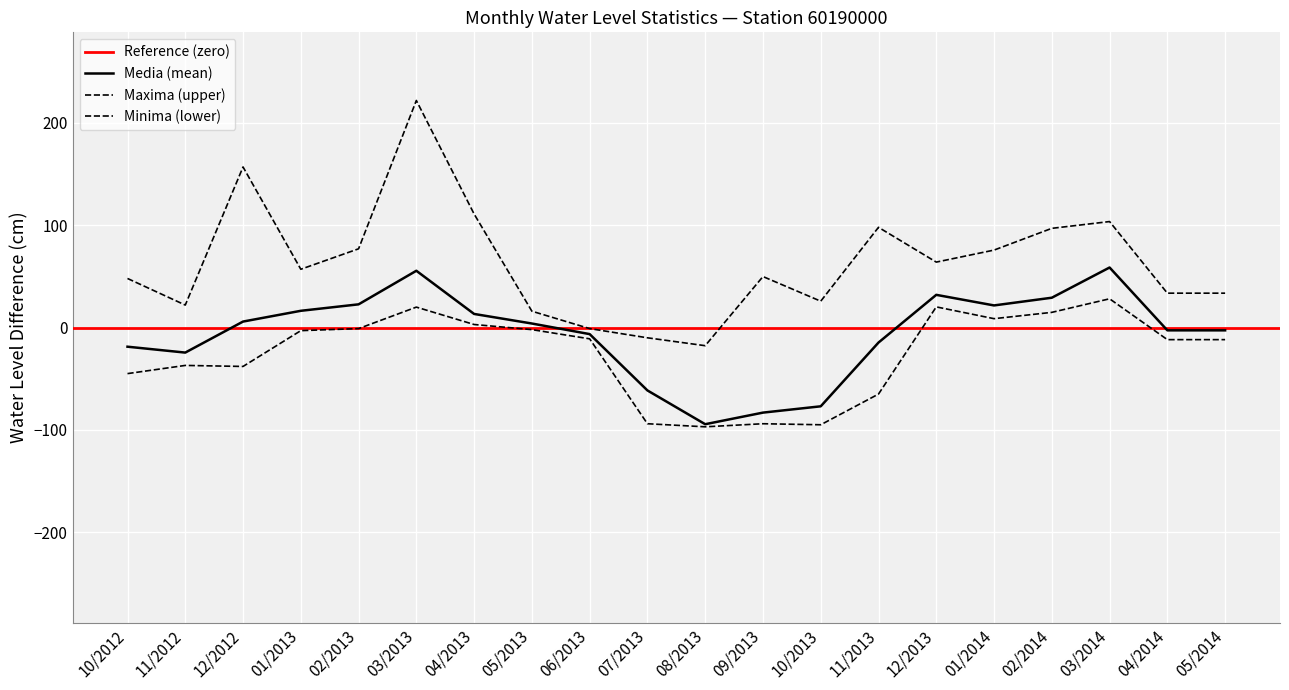

What is the value of the Minima point at the 4th from the left?

-3.0